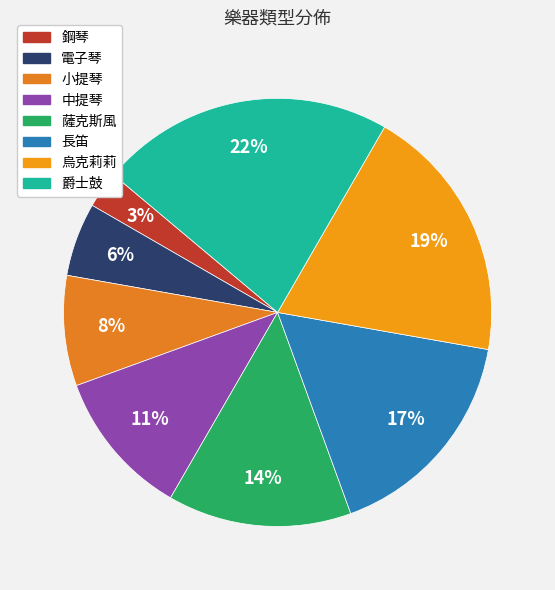

To the nearest percent, what is the difference between the 爵士鼓 and 鋼琴 slice percentages?

19%